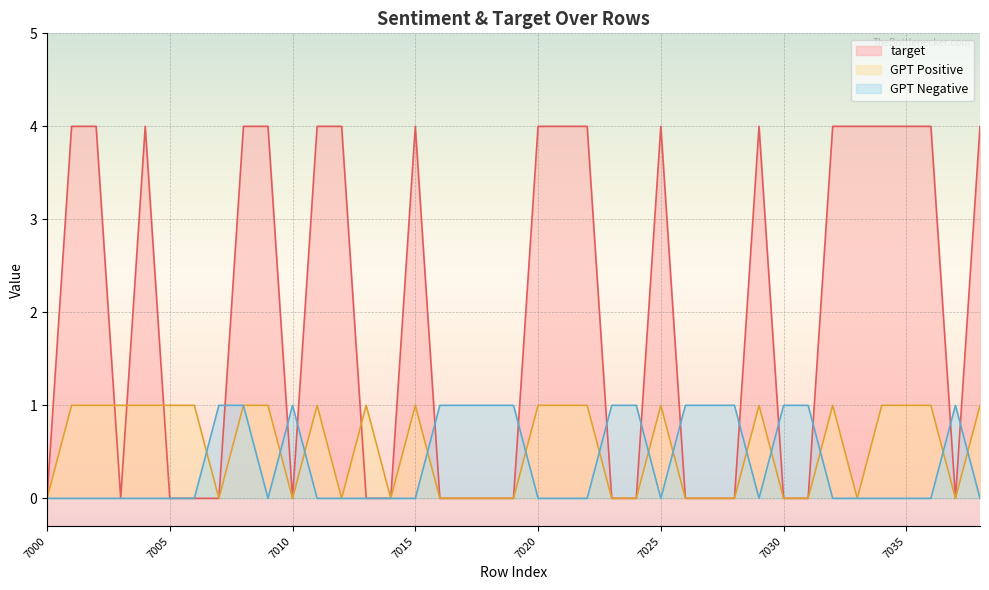

Which series ends up on top after the final intersection of GPT Negative and GPT Positive?

GPT Positive